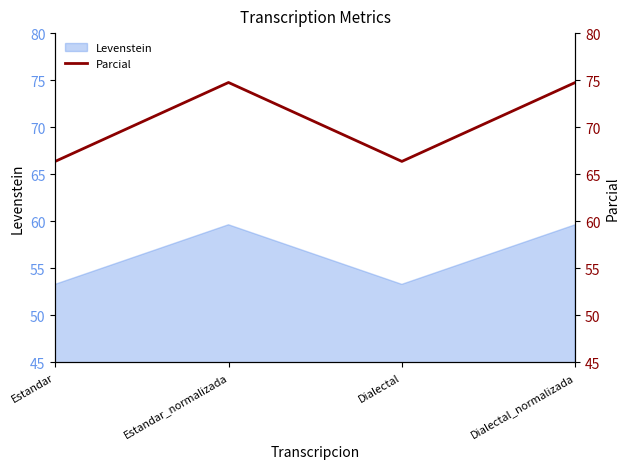

How many values exceed 74?

2